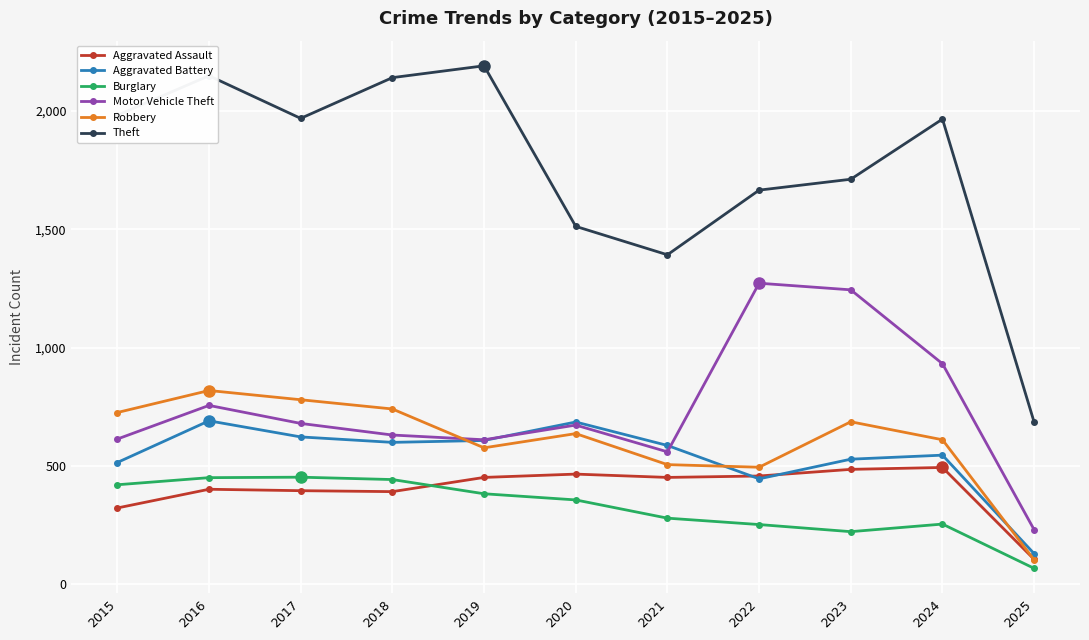

How many times do Aggravated Battery and Motor Vehicle Theft cross each other?

2